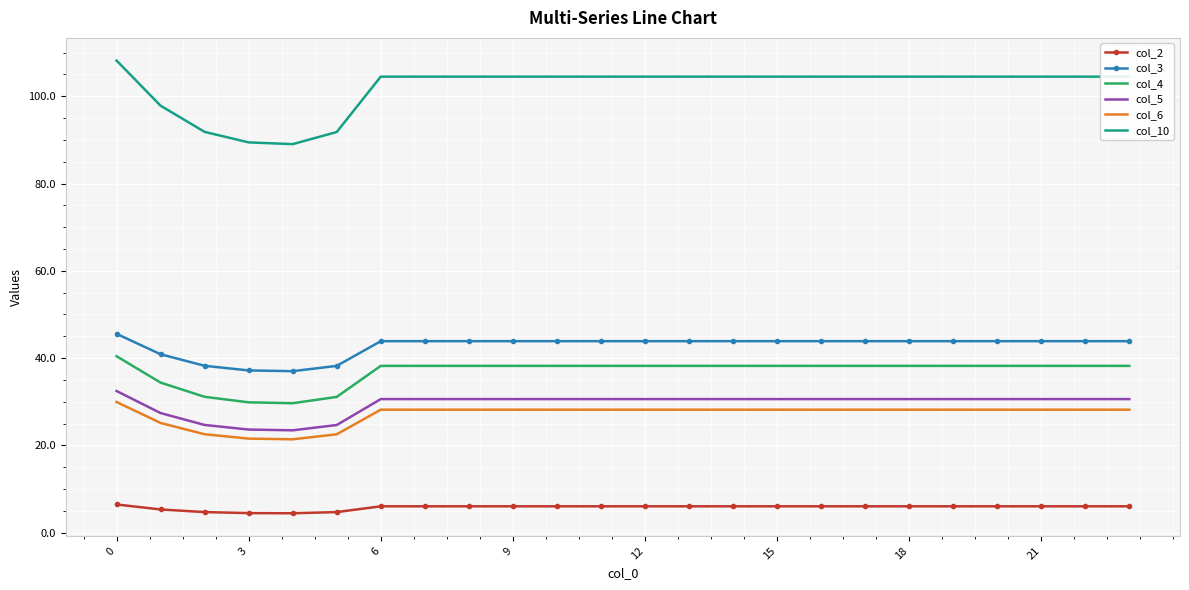

True or false: col_10 and col_5 cross at least once.

False